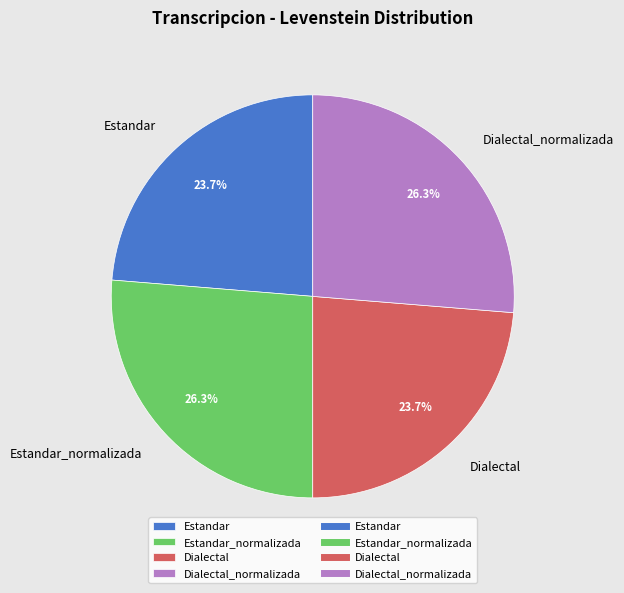

To the nearest percent, what is the average slice percentage?

25%